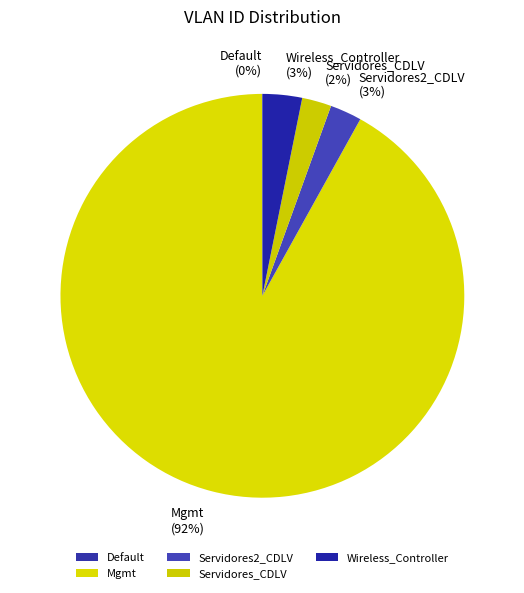

Which category accounts for the majority?

Mgmt